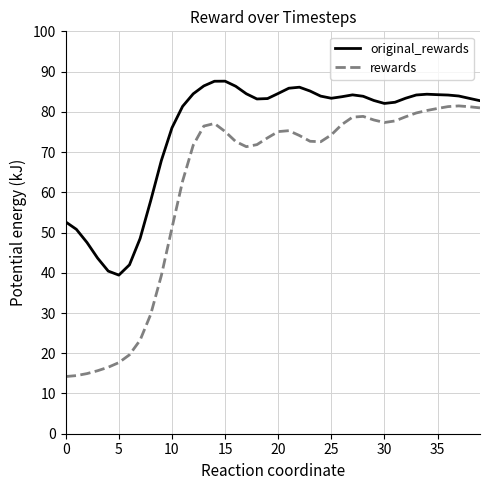

What is the lowest value of the original_rewards series?

39.4